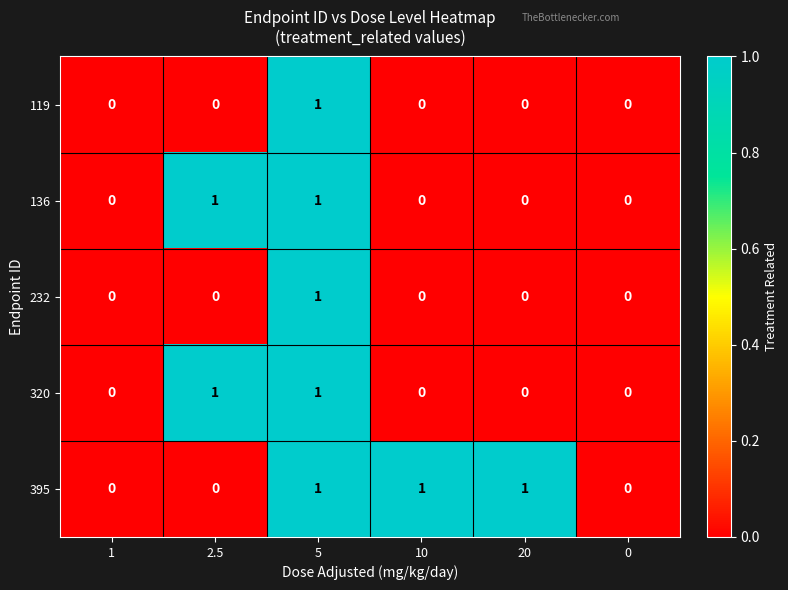

How many data points does each series have?

6